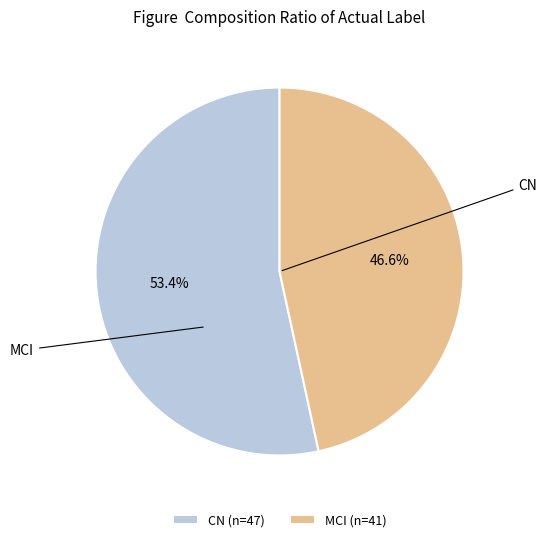

Count the number of slices in the pie.

2